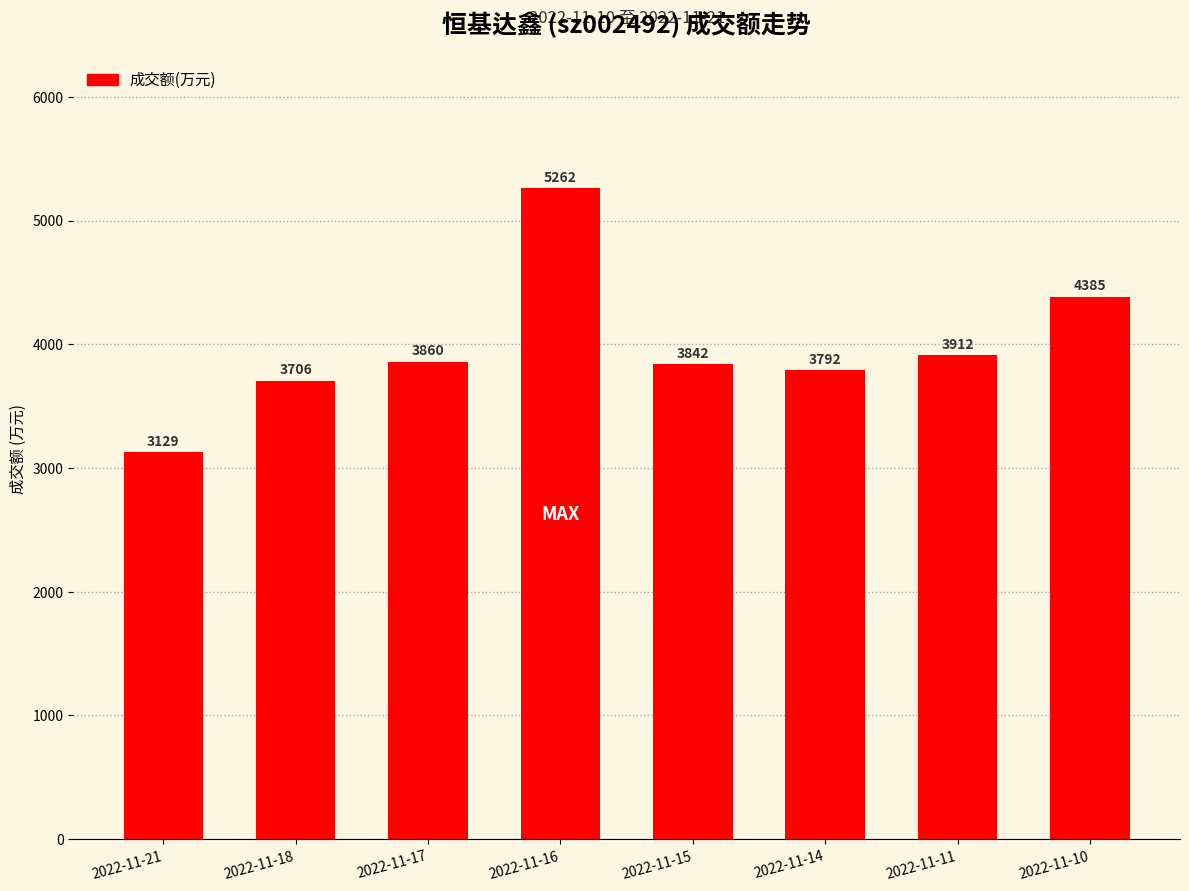

Rank the categories by value from highest to lowest.

2022-11-16, 2022-11-10, 2022-11-11, 2022-11-17, 2022-11-15, 2022-11-14, 2022-11-18, 2022-11-21